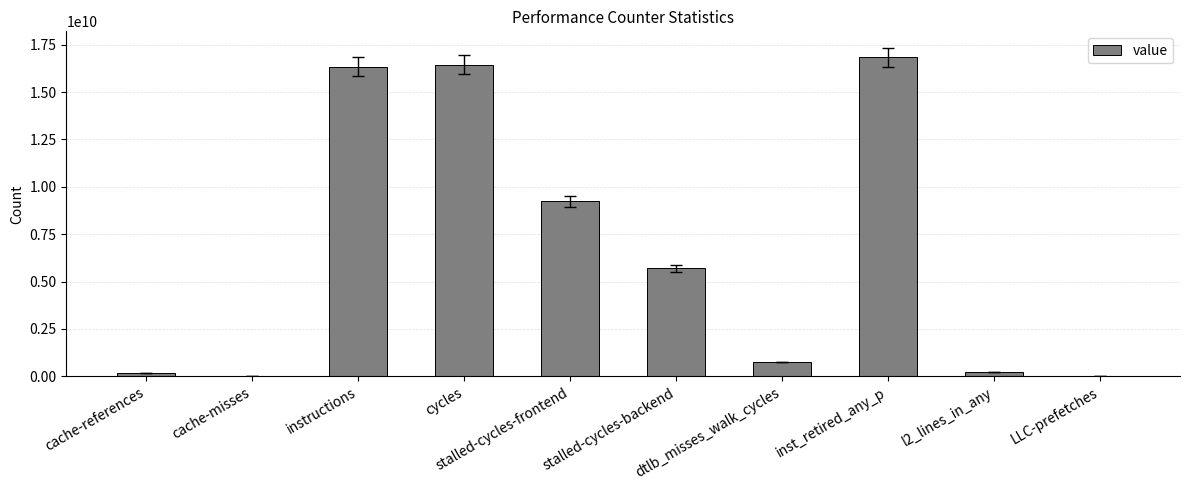

What value does the data have at cycles, to the nearest 10?

16447219330